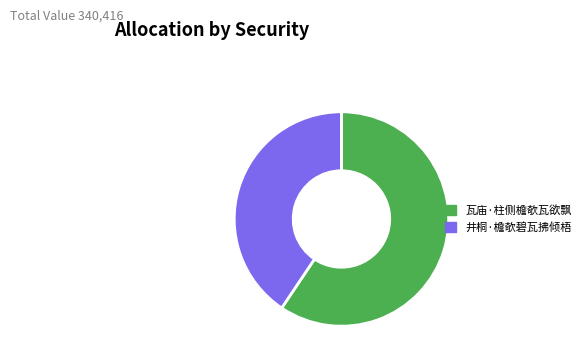

What is the ratio of the value at 瓦庙·柱侧檐欹瓦欲飘 to the value at 井桐·檐欹碧瓦拂倾梧?

1.5